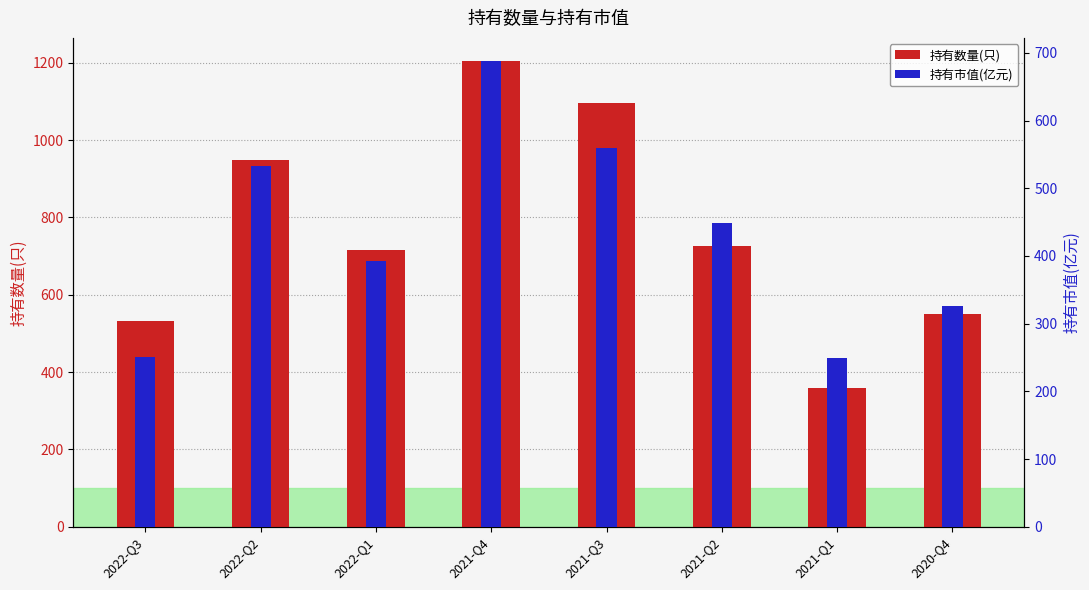

At which label does 持有市值(亿元) reach its peak?

2021-Q4